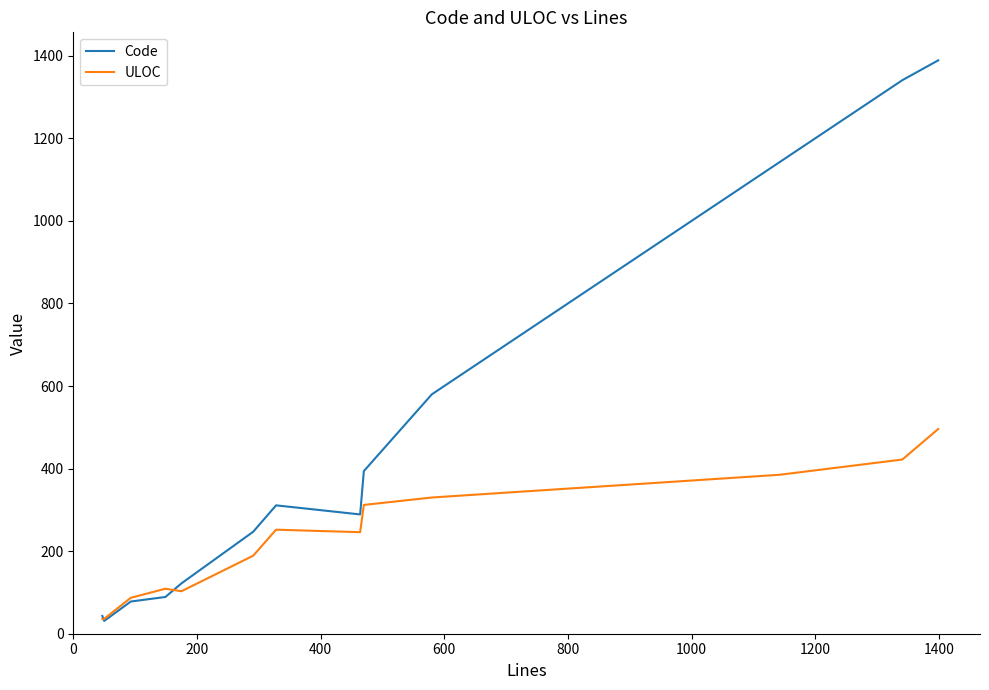

At how many categories does at least one series exceed 1232?

2